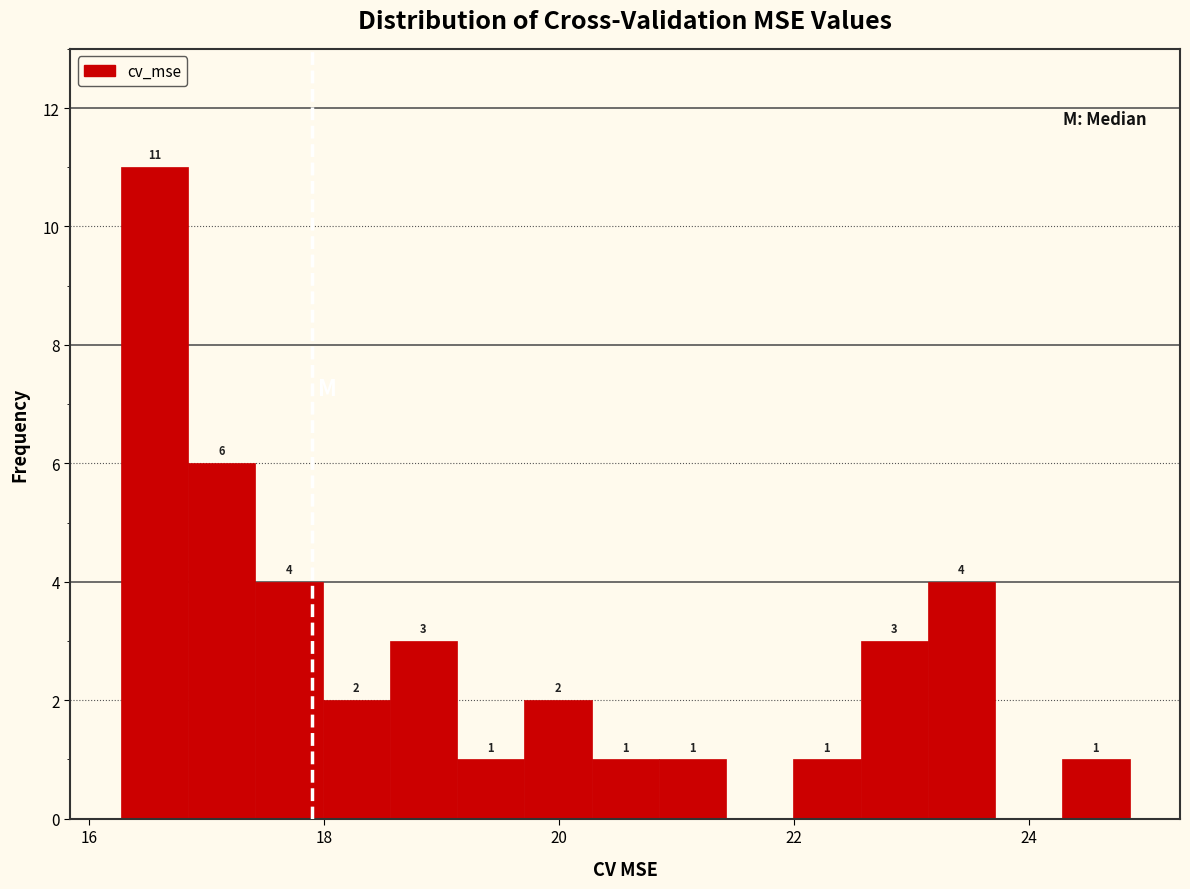

Around what value on the x-axis is the tallest bar? Give the approximate position of its centre, as read against the axis.

16.6